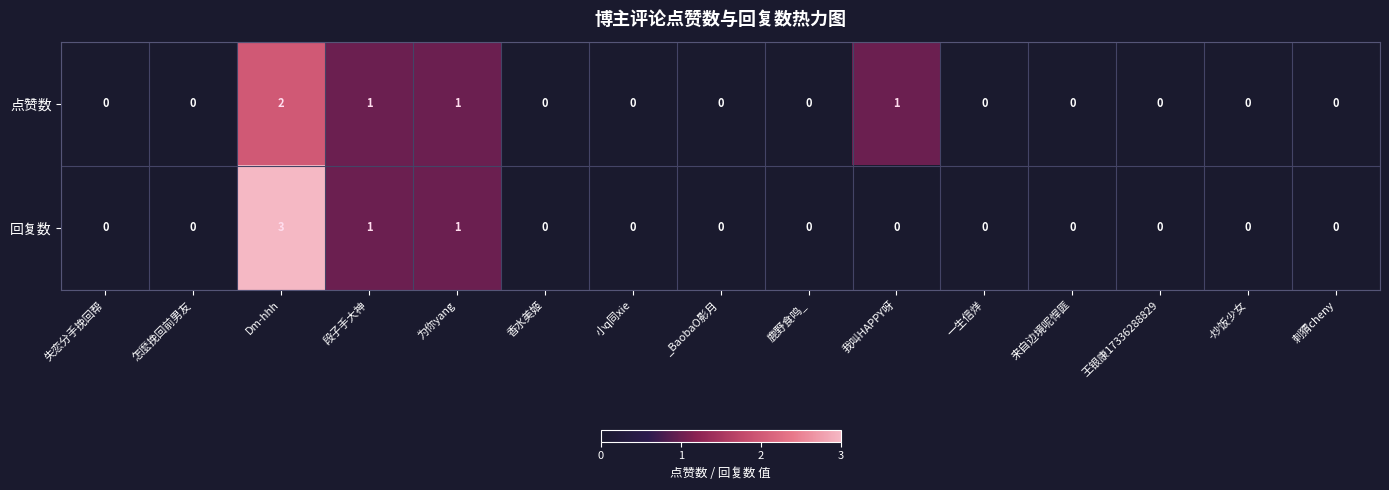

Reading right to left, what are all the values shown in this chart?

点赞数: 0	0	0	0	0	1	0	0	0	0	1	1	2	0	0
回复数: 0	0	0	0	0	0	0	0	0	0	1	1	3	0	0